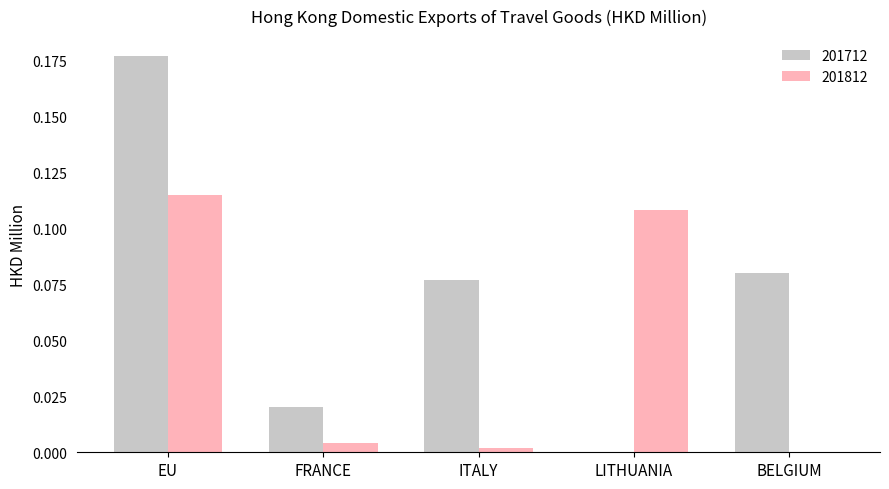

Which category has the highest value in the 201712 series?

EU